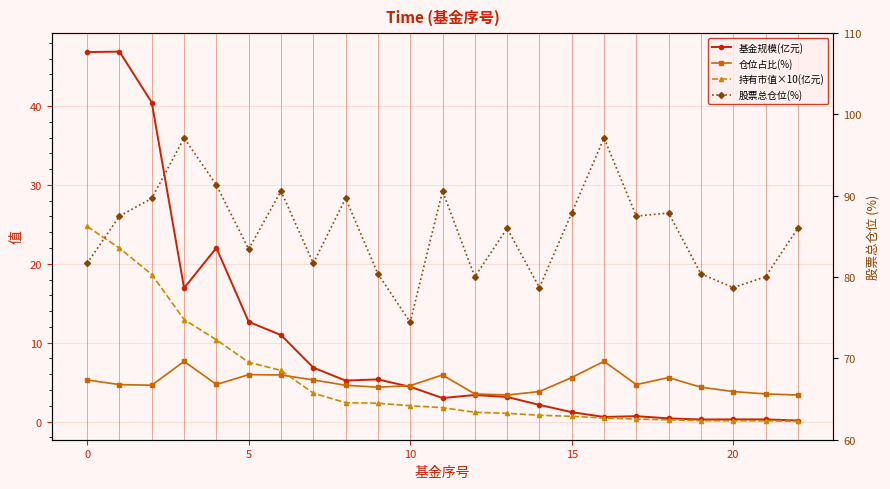

Is the value of 仓位占比(%) at 17 greater than the value of 持有市值×10(亿元) at 13?

Yes